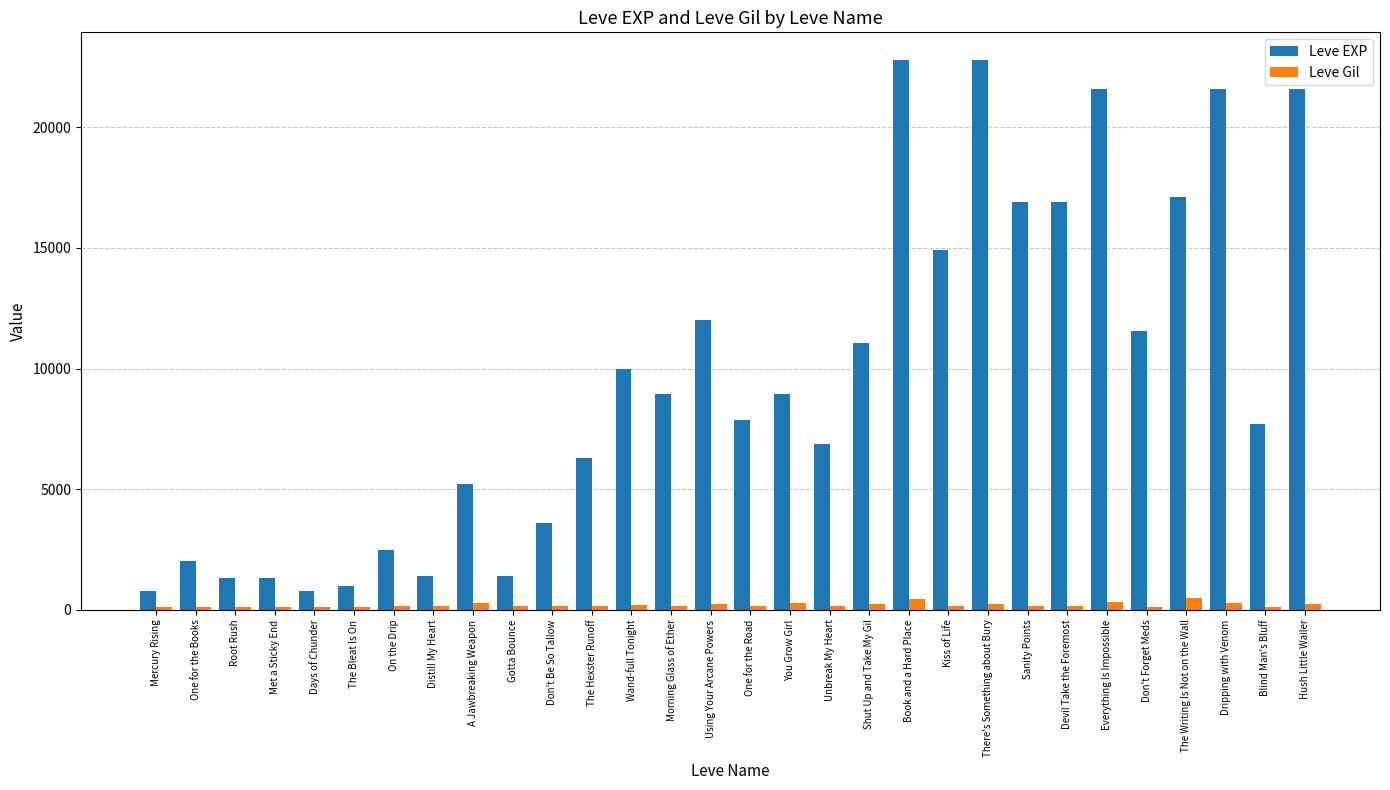

The Leve EXP series shows 21600 at Dripping with Venom. True or false?

True